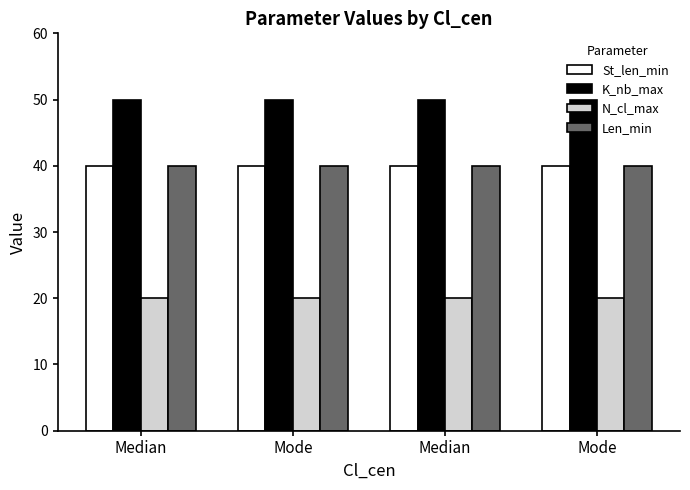

What is the total value across all series at Mode?

150